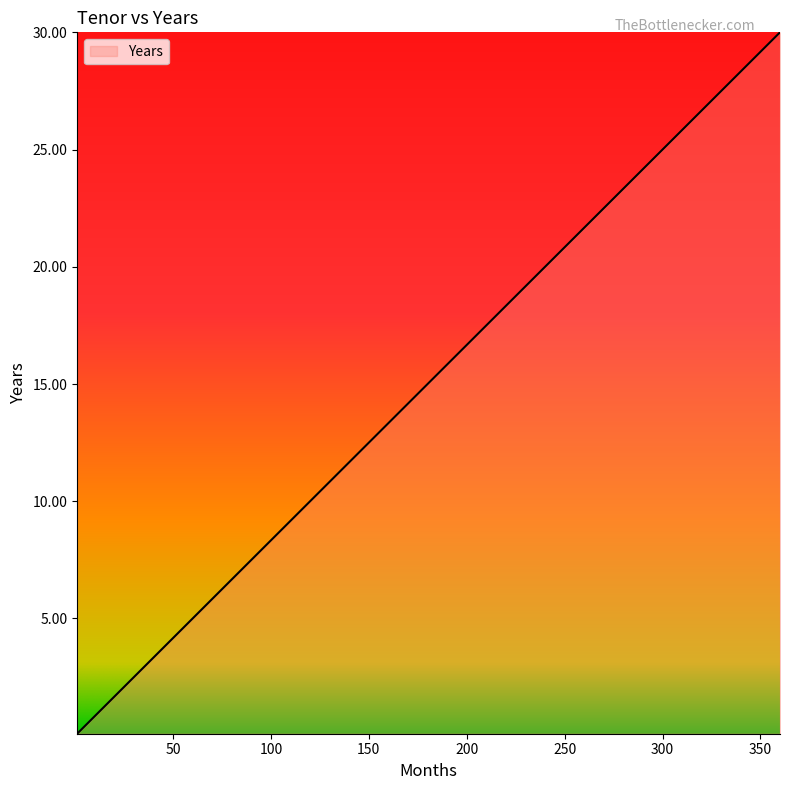

What is the maximum value shown in the chart?

30.0